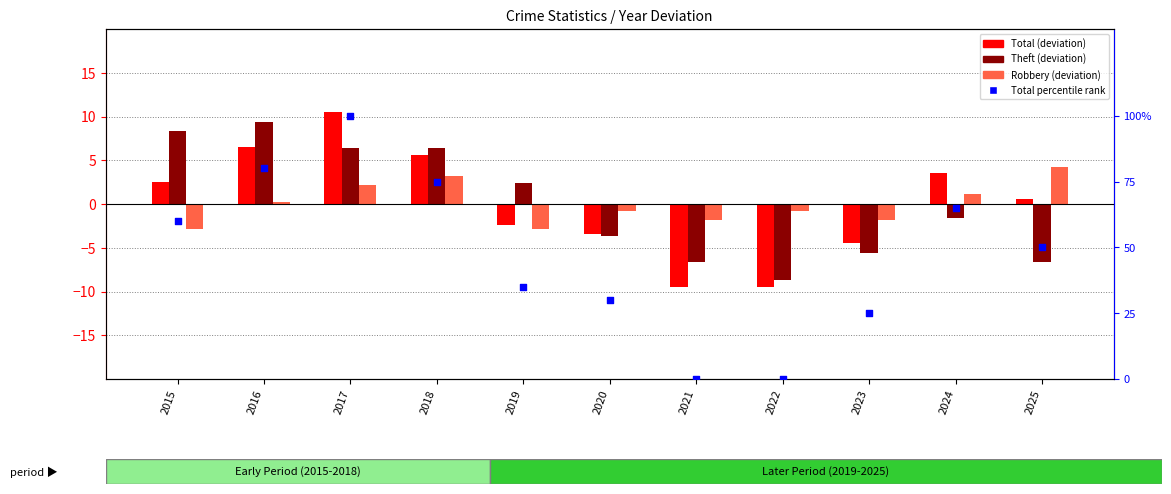

Which series has the largest Y range (max minus min)?

Total percentile rank